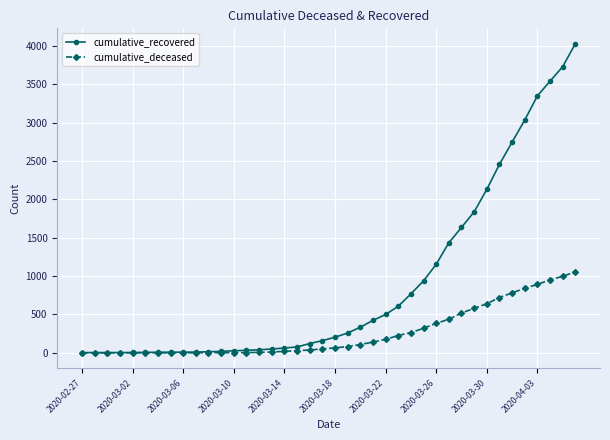

List the series in order of their peak value, highest first.

cumulative_recovered, cumulative_deceased